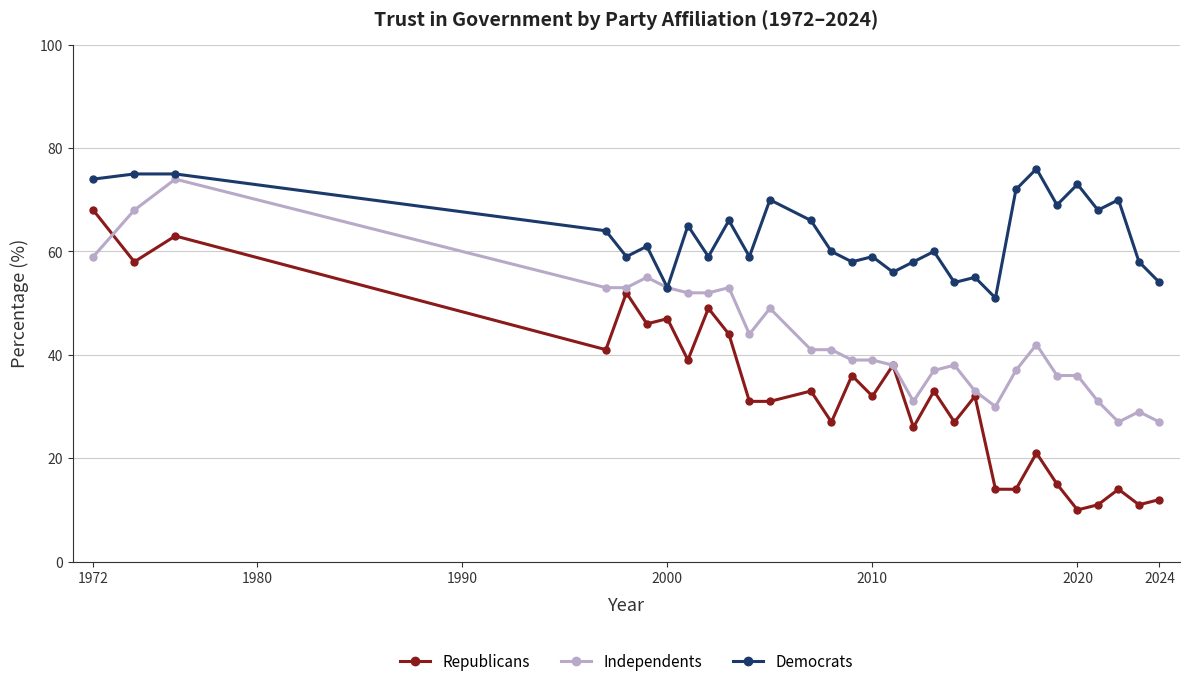

What is the value of the Independents point at the 16th from the left?

39.0